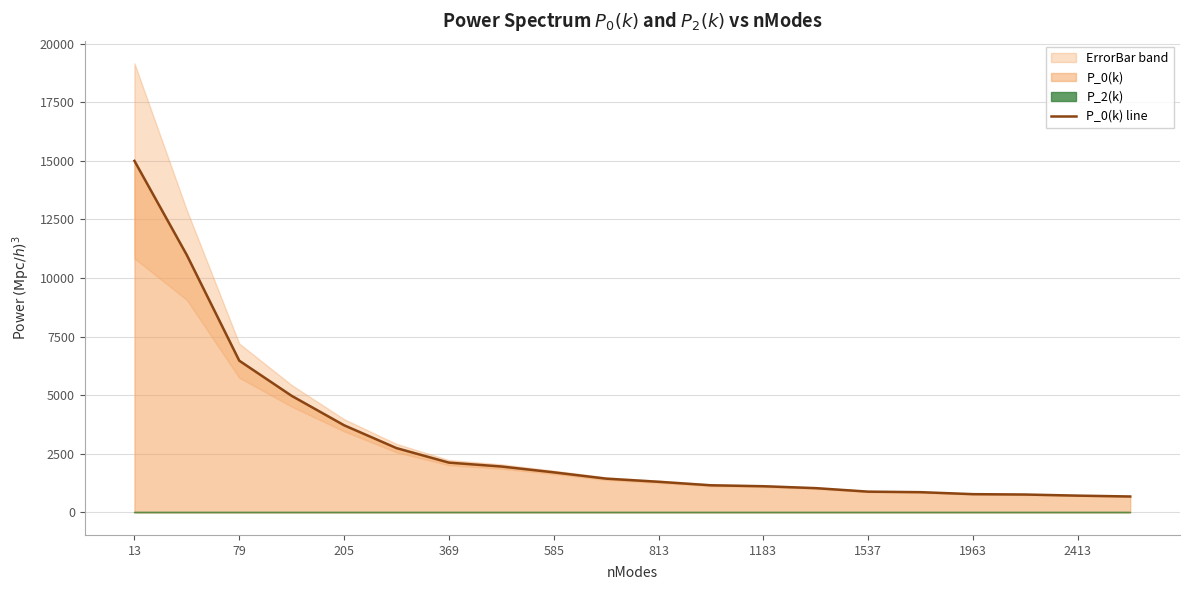

How many data points does each series have?

20